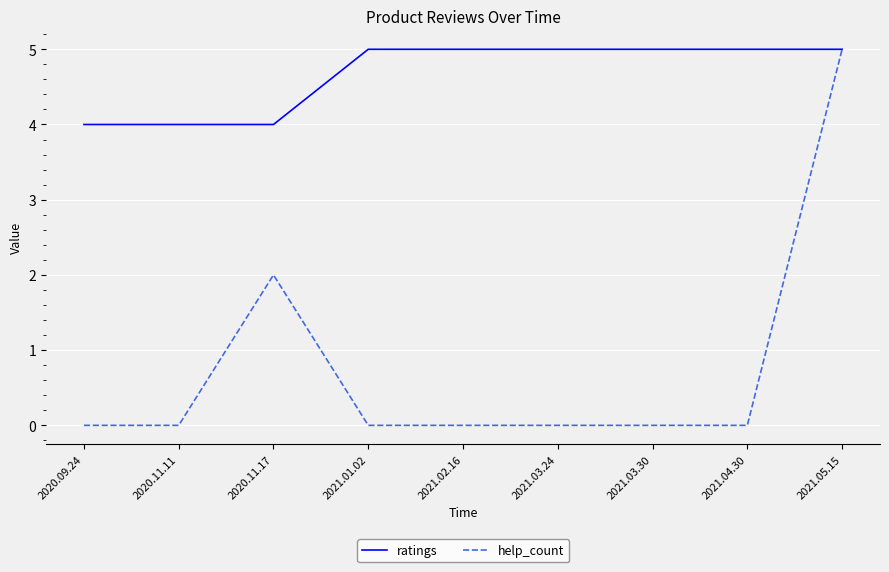

Which series has the largest range (max minus min)?

help_count